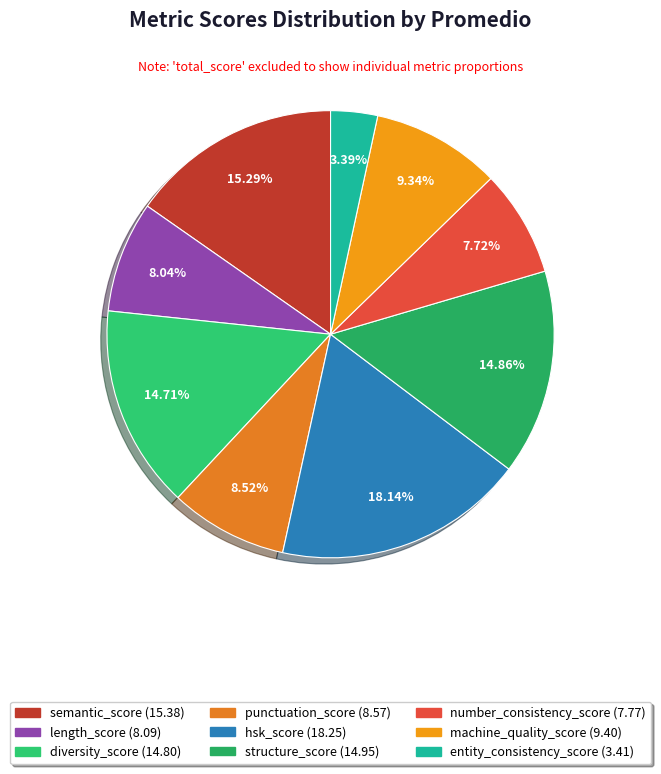

Between machine_quality_score and hsk_score, which is larger?

hsk_score